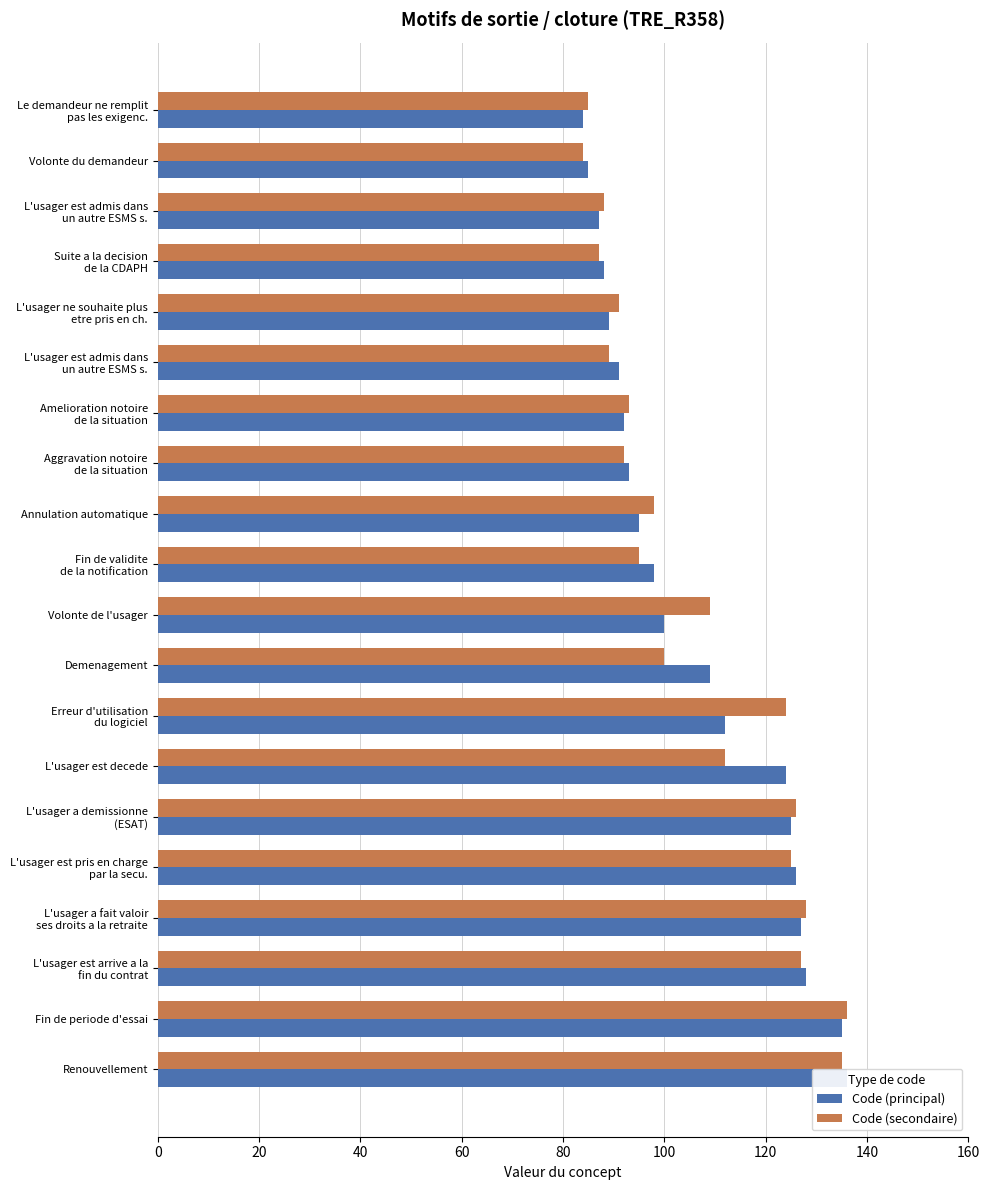

What is the average value of the Code (secondaire) series?

106